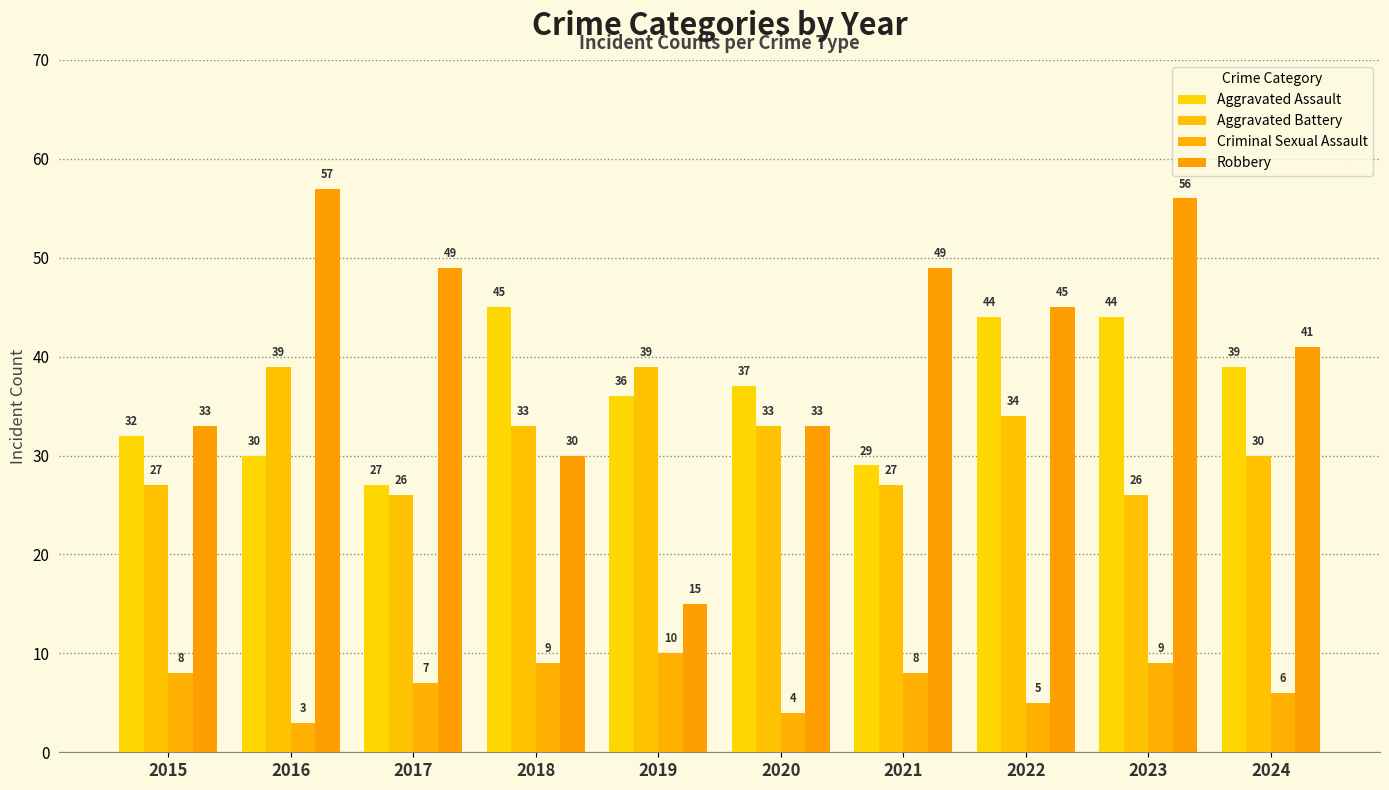

How many bars are there in each group?

4